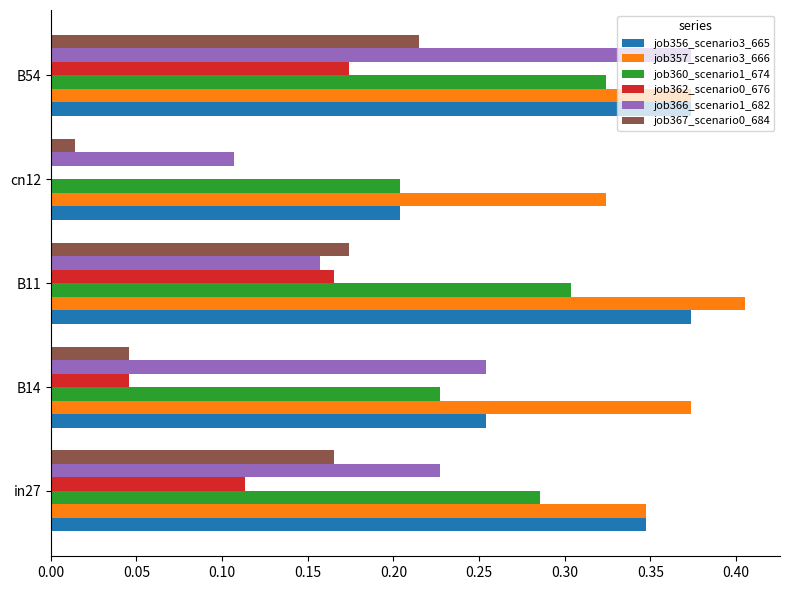

At which label does job360_scenario1_674 reach its peak?

B54